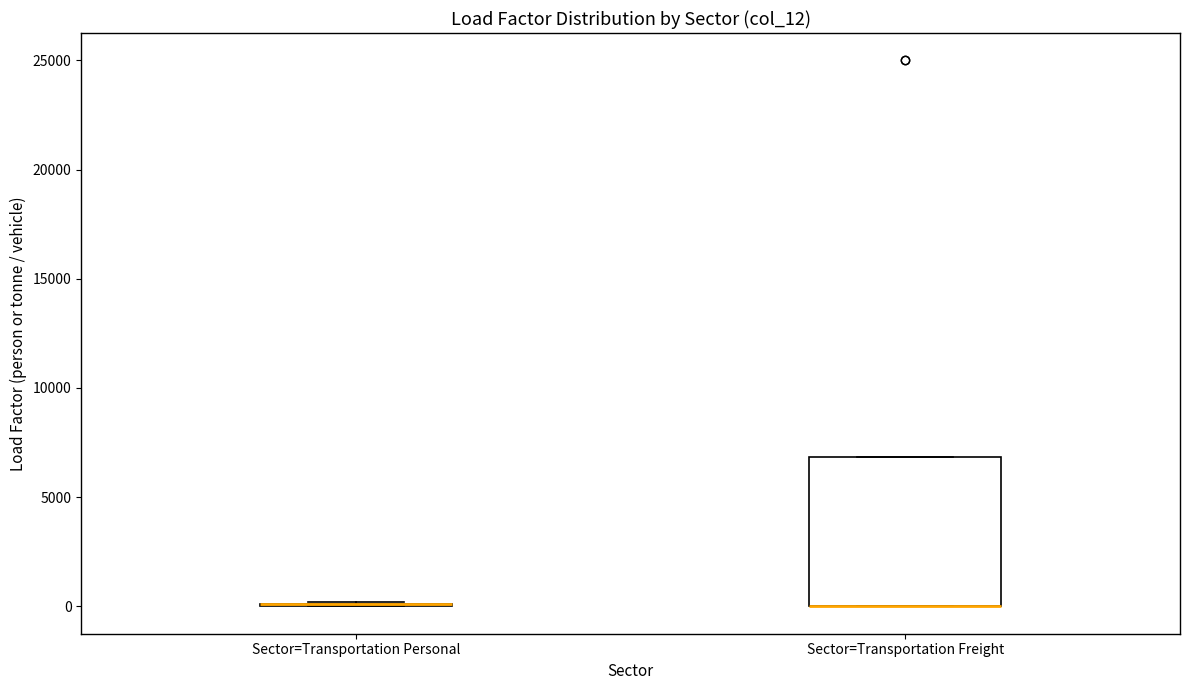

Reading left to right, read every box against the y-axis: the position of its median line, the range the box covers, and the ends of its whiskers. The values are not printed on the chart, so give them approximately, as read against the axis.

Sector=Transportation Personal: box collapsed to a line at 0, whiskers 0 to 0
Sector=Transportation Freight: median 0 (drawn on the box's lower edge), box 0 to 7000, whiskers 0 to 7000